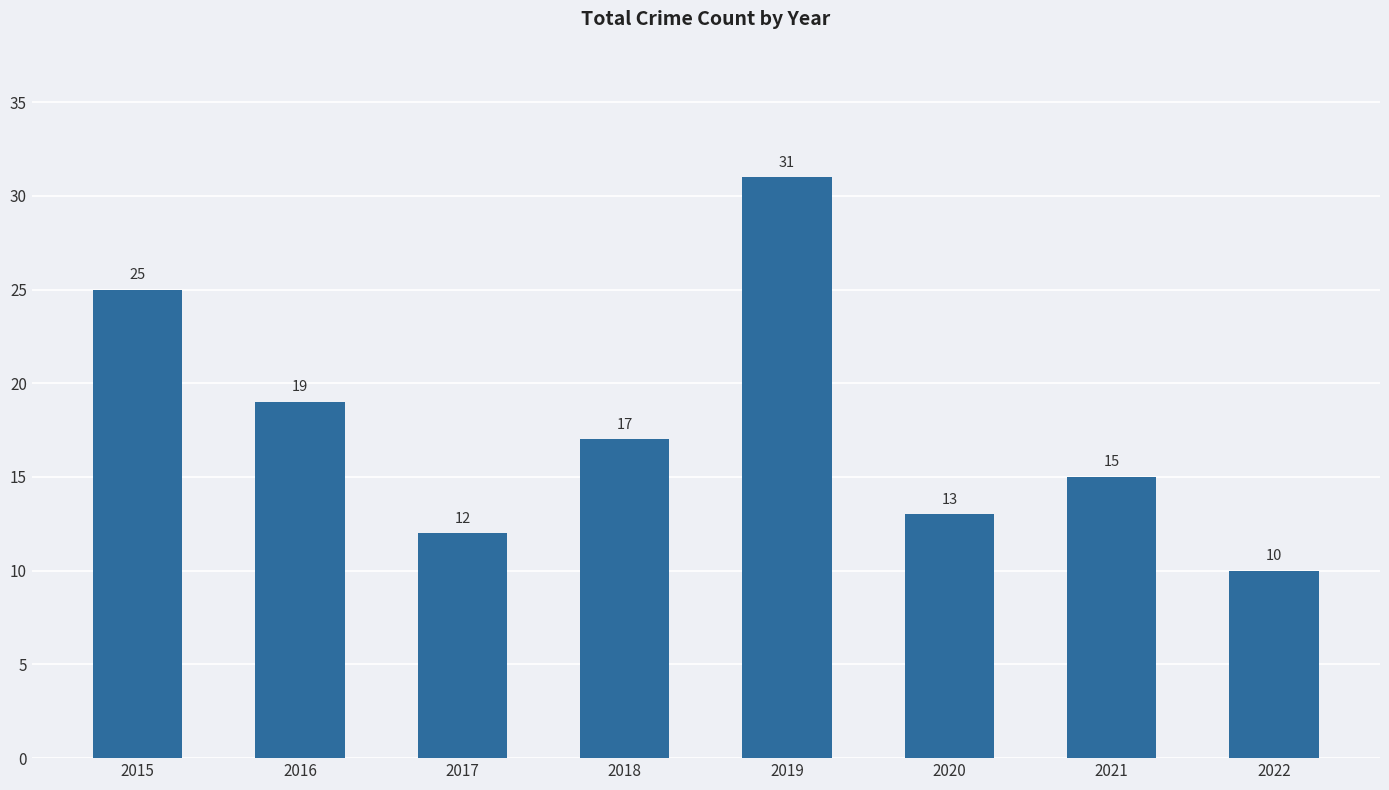

Is it true that the value at 2015 is 6?

False